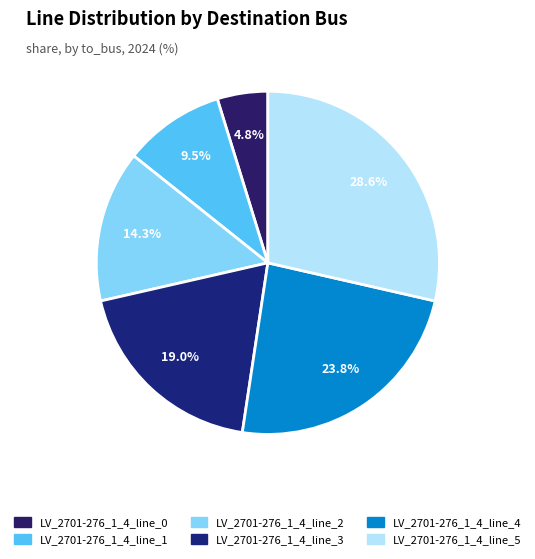

How many segments does this pie chart have?

6